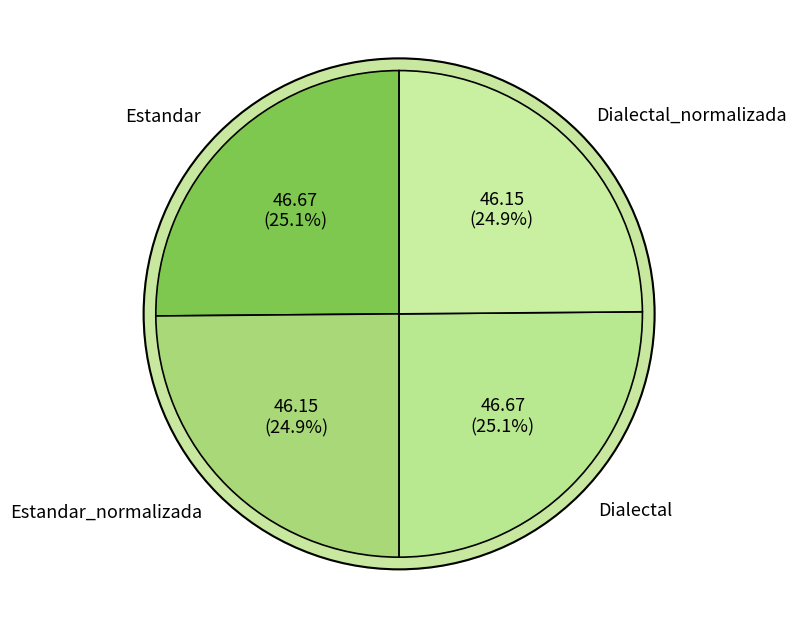

To the nearest percent, what is the average slice percentage?

25%